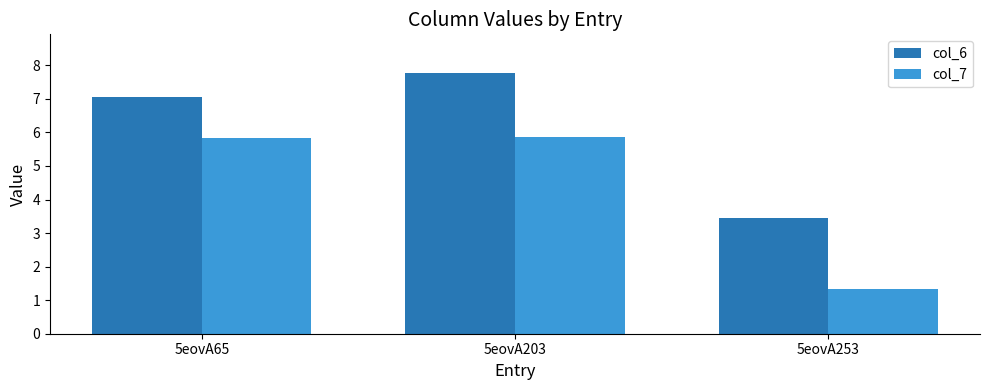

Which series has the widest spread of values?

col_7